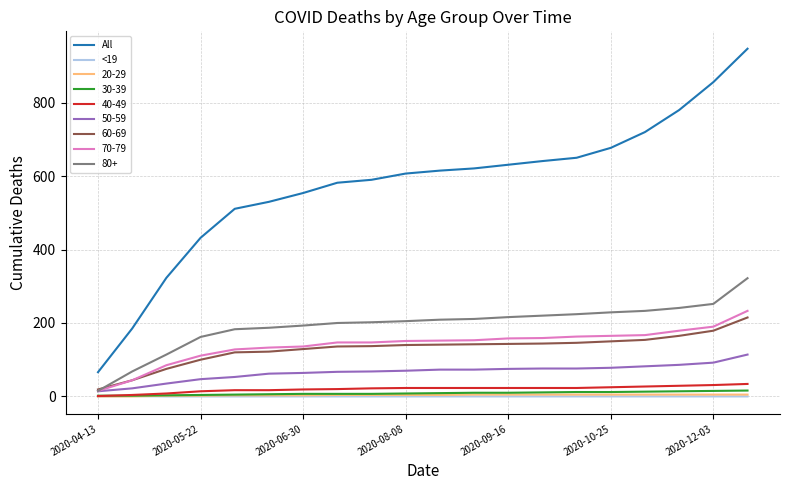

Which series has the largest total across all categories?

All